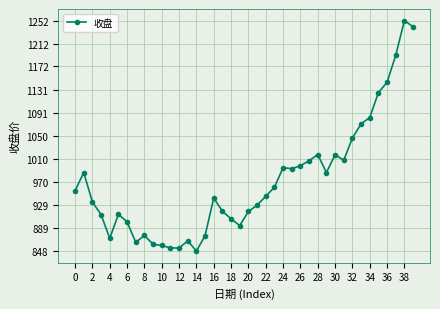

How many categories are shown in the chart?

40